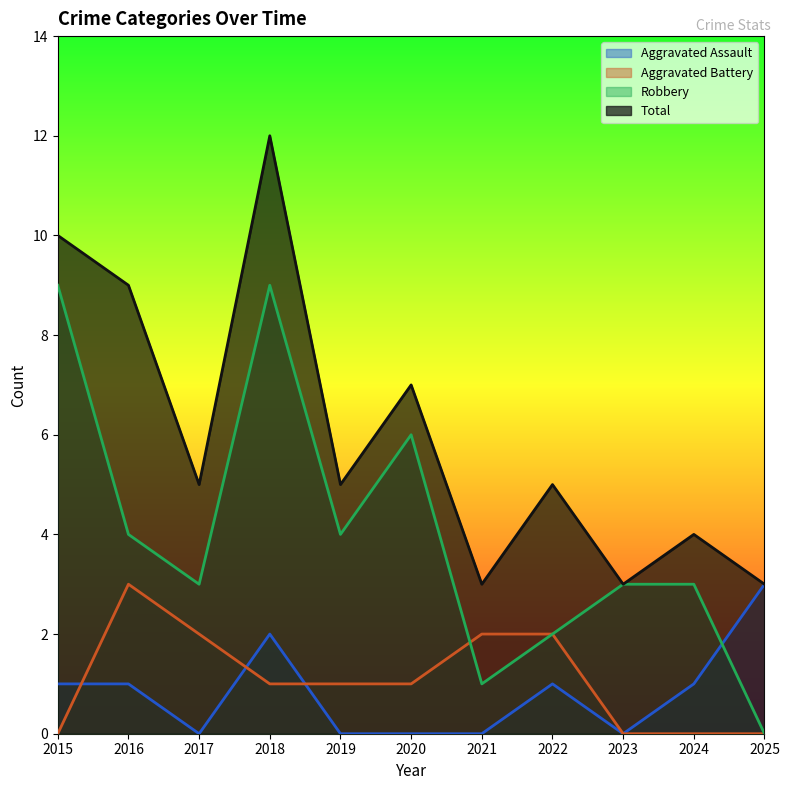

What is the sum of the Aggravated Battery values at 2015 and 2019?

1